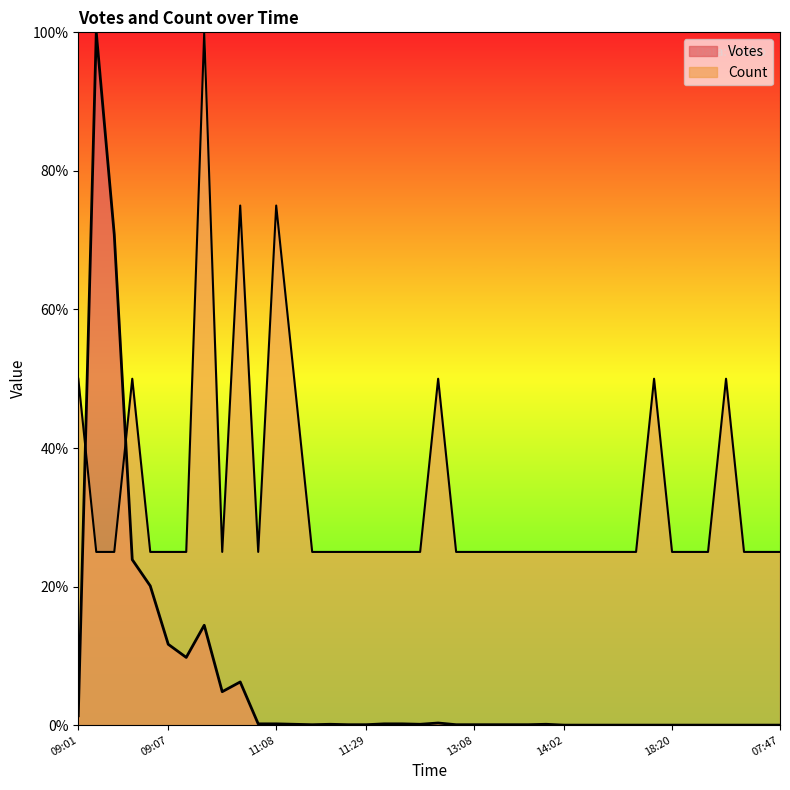

How many lines are shown in the chart?

2